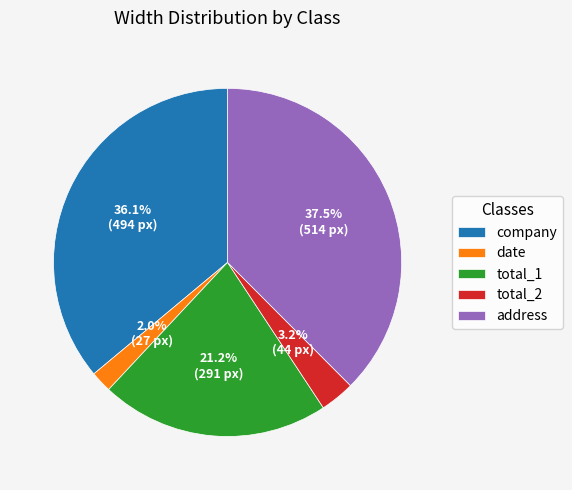

To the nearest percent, what is the difference between the largest and smallest slice percentages?

36%